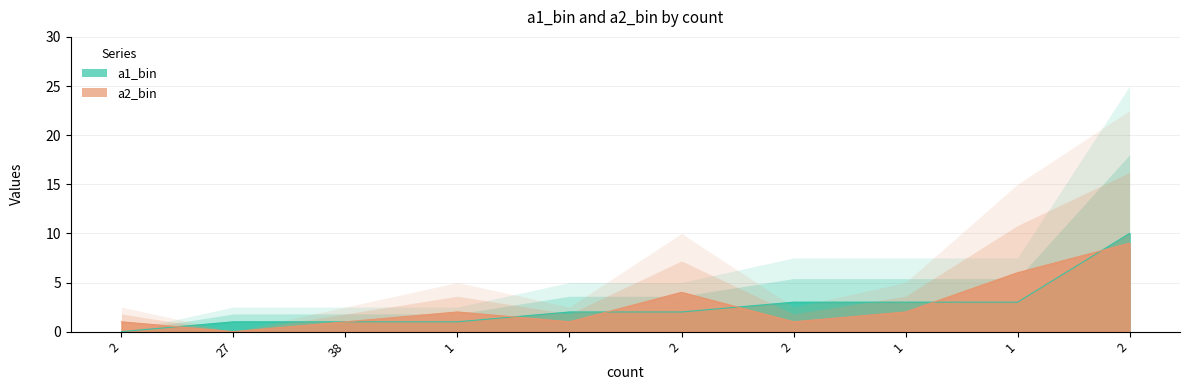

Which category has the lowest value in the a2_bin series?

27